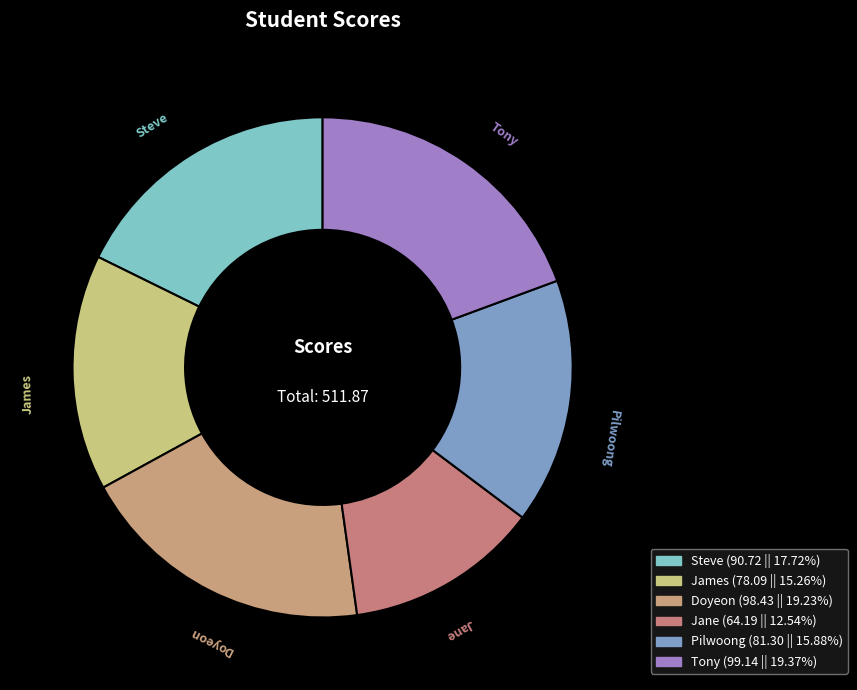

Which slice is the smallest?

Jane